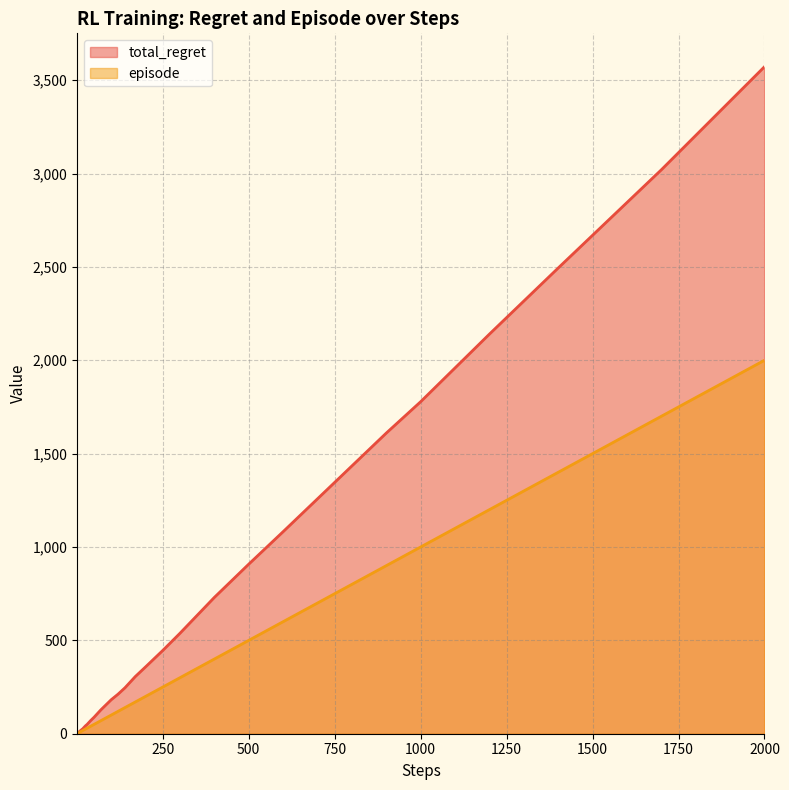

What is the value of the episode point at the 7th from the left?

7